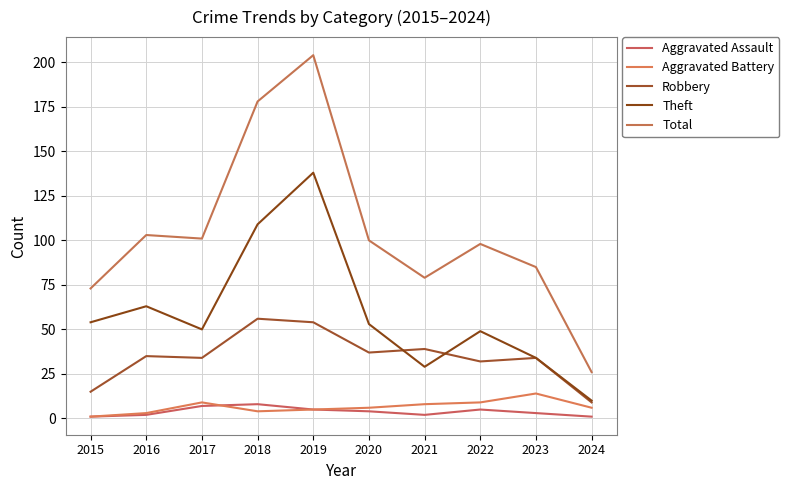

What is the minimum value shown in the chart?

1